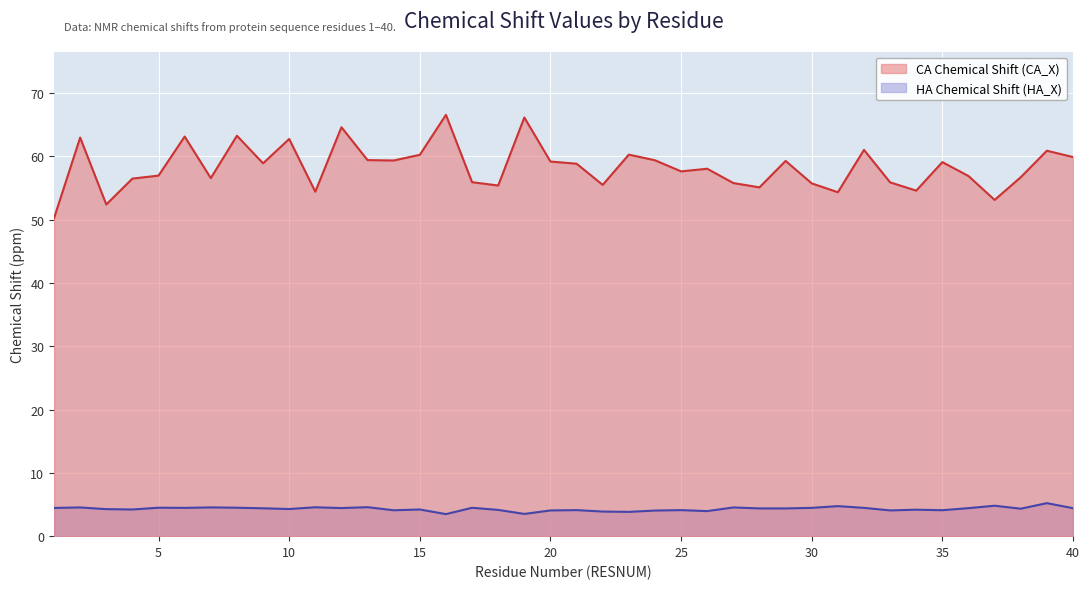

Reading left to right, list all the values displayed in this chart.

HA_X: 4.5	4.5	4.3	4.2	4.5	4.5	4.5	4.5	4.4	4.3	4.6	4.4	4.6	4.1	4.2	3.5	4.5	4.1	3.5	4.1	4.1	3.9	3.8	4.0	4.1	4.0	4.5	4.4	4.4	4.5	4.7	4.5	4.1	4.2	4.1	4.4	4.8	4.3	5.2	4.4
CA_X: 50.2	63.0	52.4	56.5	57.0	63.1	56.6	63.3	58.9	62.7	54.4	64.6	59.4	59.3	60.2	66.5	55.9	55.4	66.1	59.2	58.8	55.5	60.3	59.4	57.6	58.0	55.8	55.1	59.3	55.7	54.3	61.0	55.9	54.6	59.1	56.9	53.1	56.7	60.9	59.9